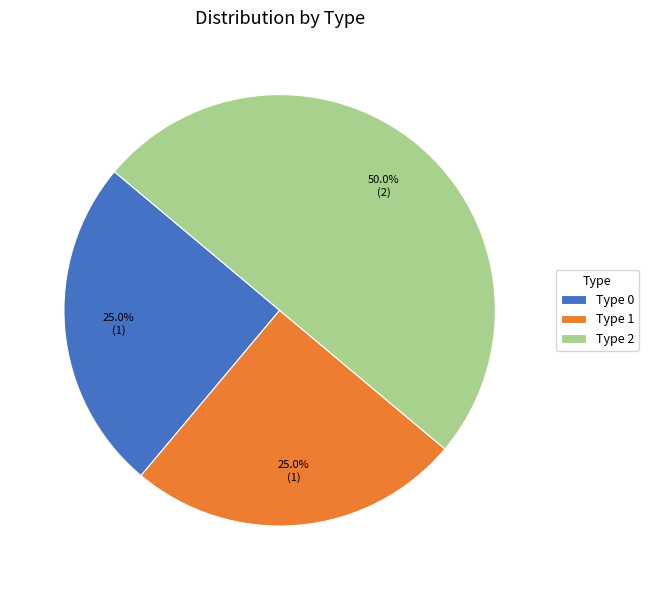

Combined, what portion of the pie is Type 1 and Type 0?

50.0%